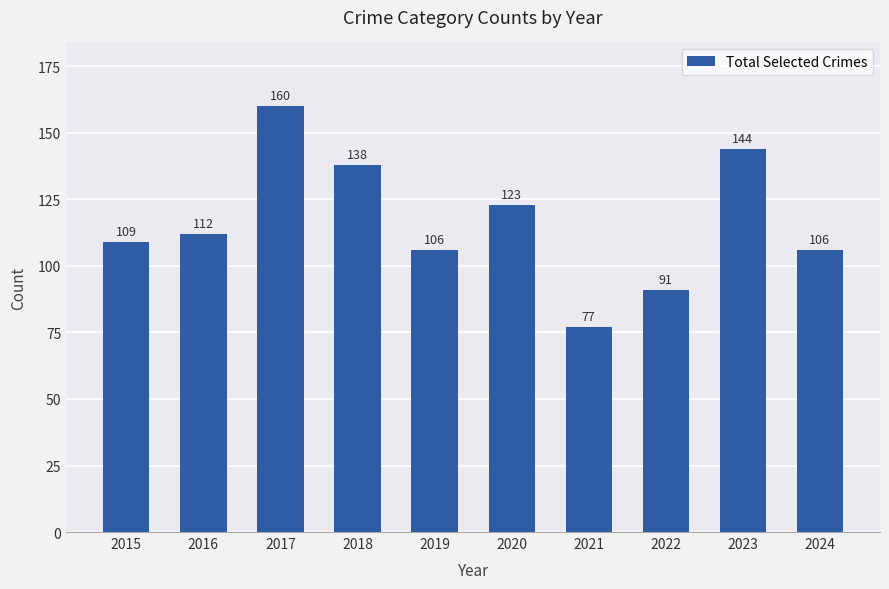

How many values are below 112?

5